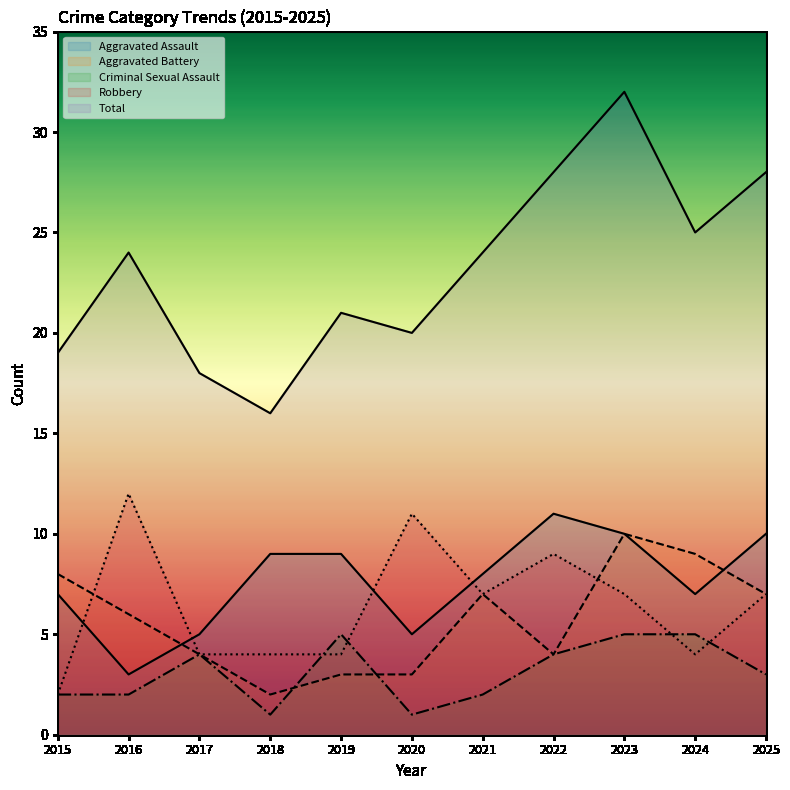

At which category is the sum across all series the highest?

2023